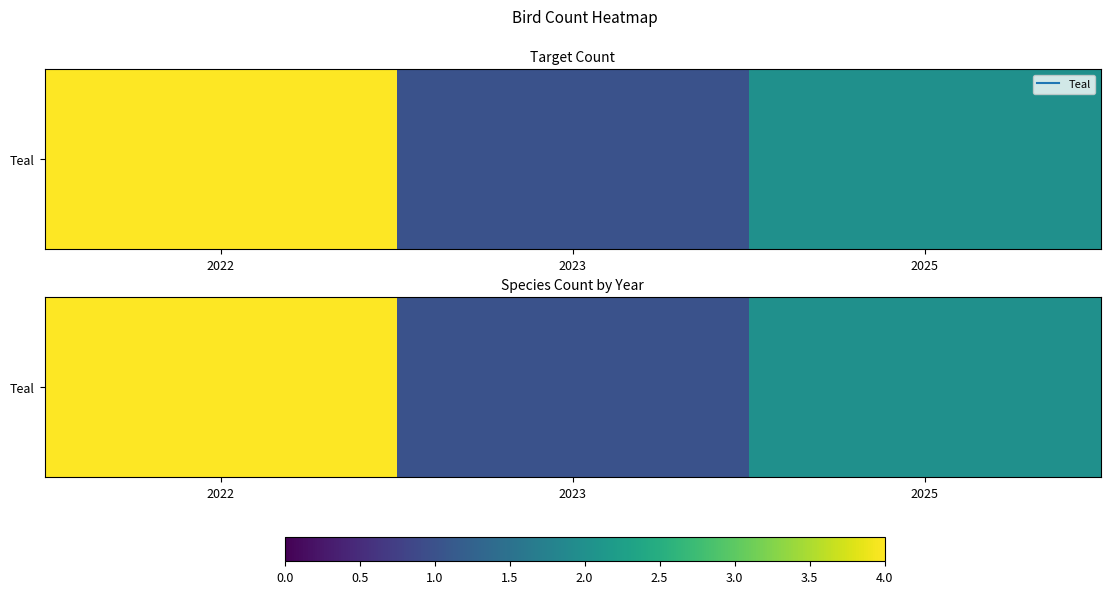

At which category does the chart reach its peak across all series?

2022